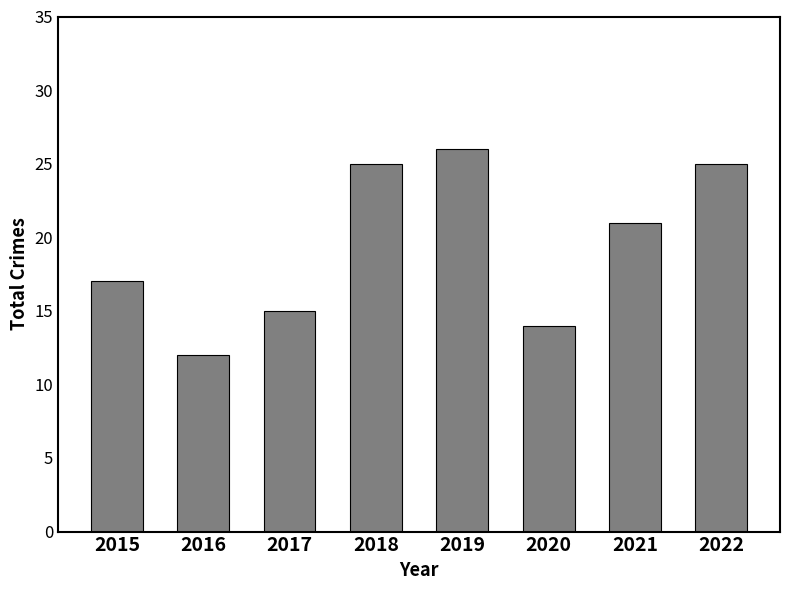

Where does the data first go above 21?

2018